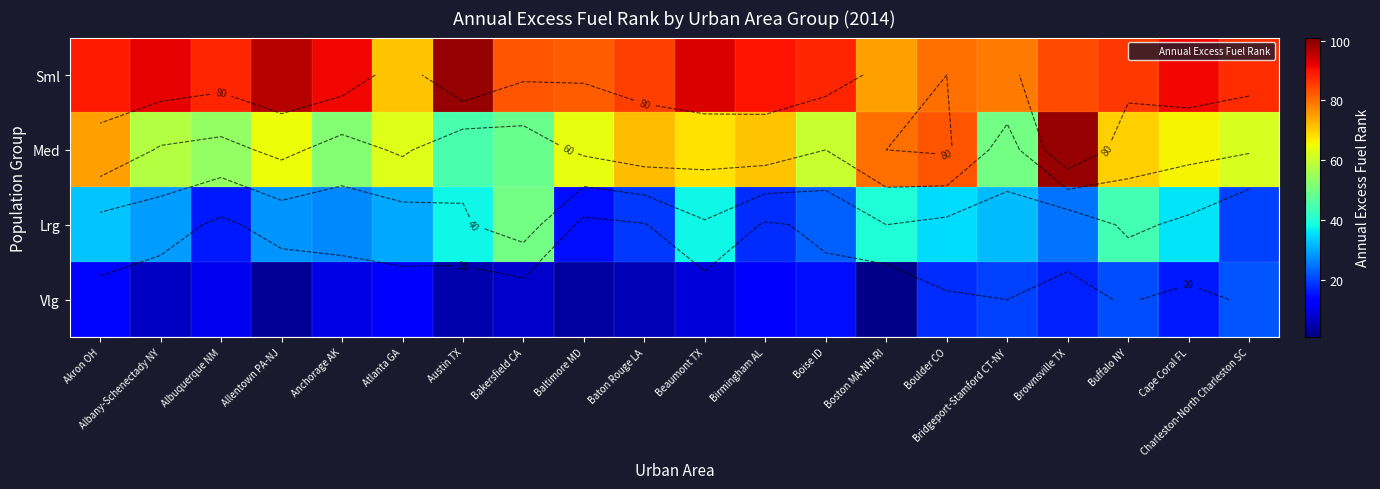

What is the difference between the maximum and second lowest values in the Med series?

50